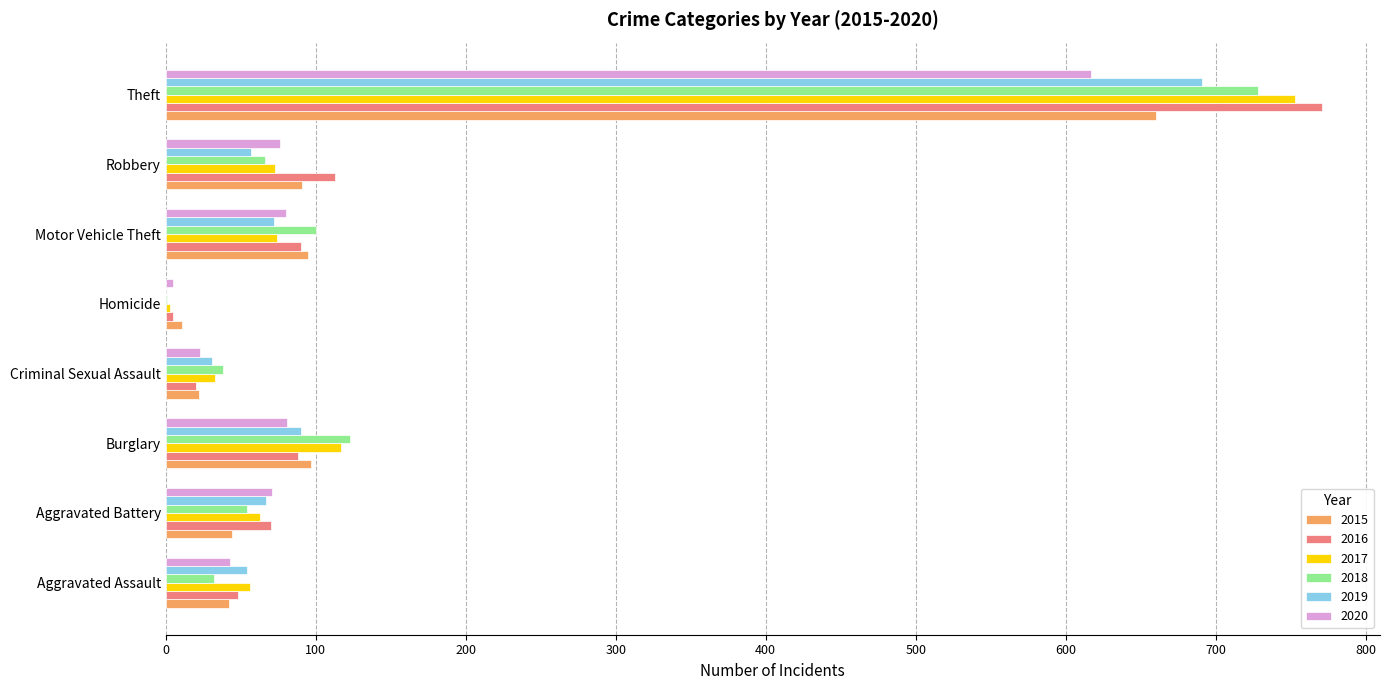

What is the total value across all series at Burglary?

596